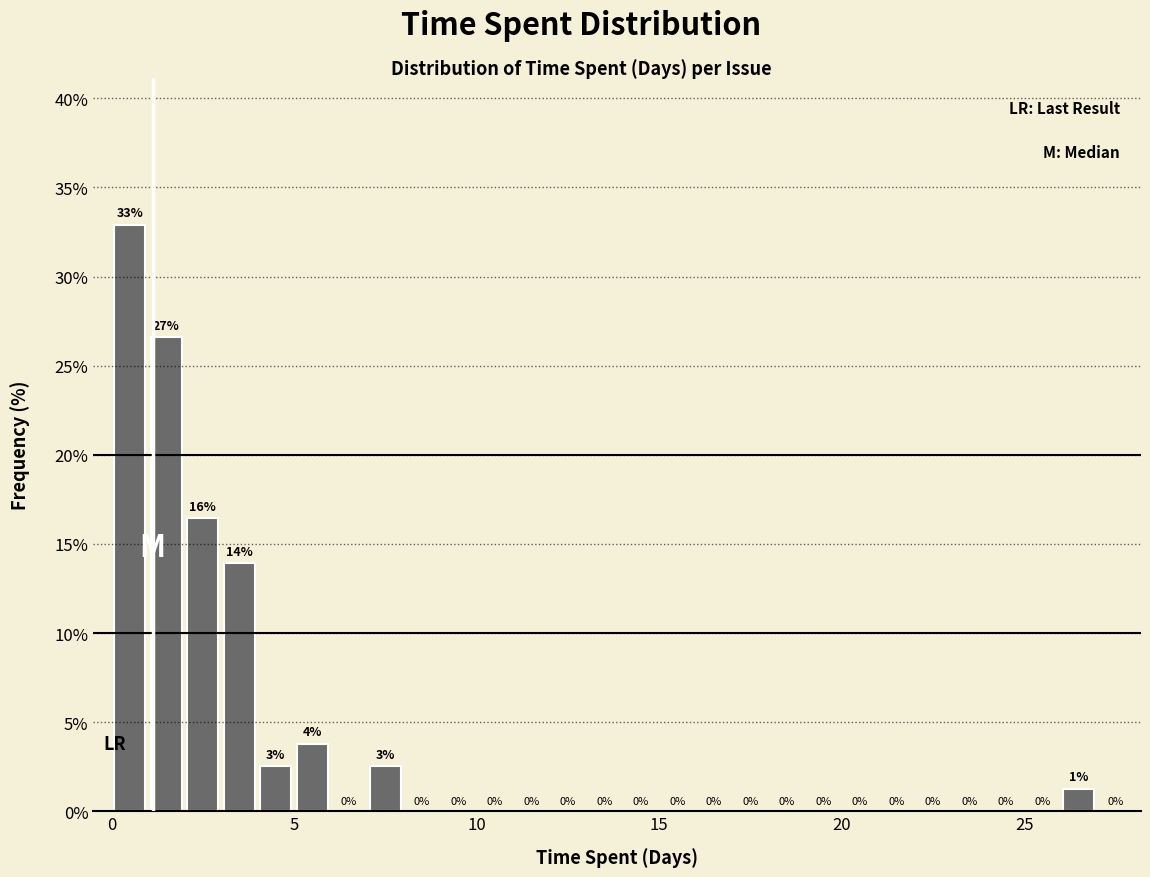

Read against the x-axis, roughly where is the centre of the tallest bar?

0.5